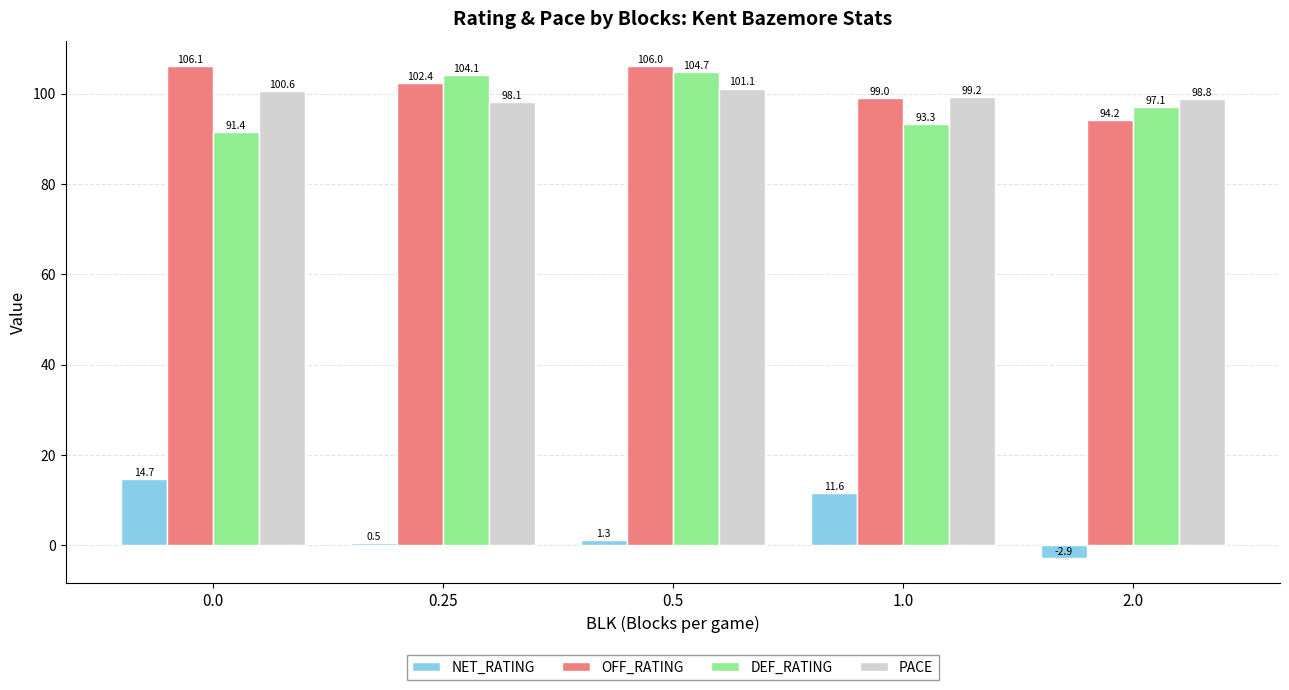

What value does the PACE series have at 0.5?

101.1